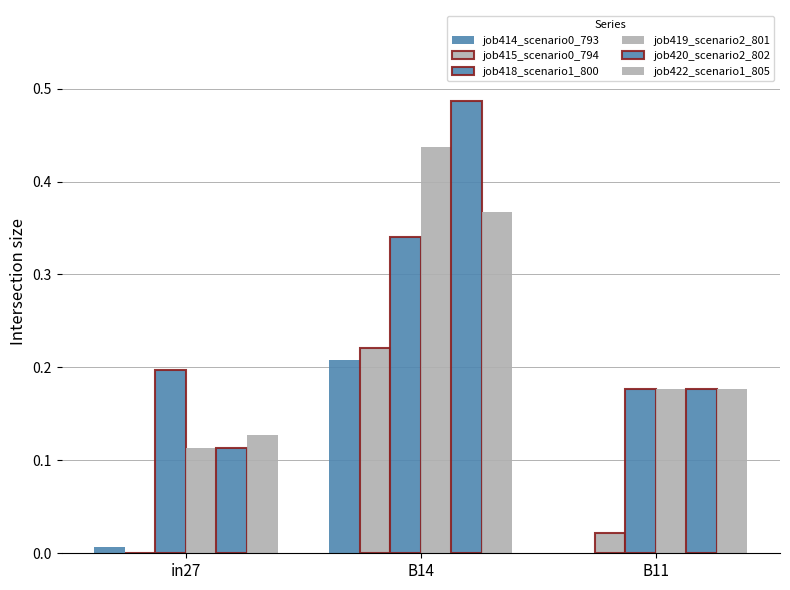

What is the difference between the maximum and minimum values in the job420_scenario2_802 series?

0.4